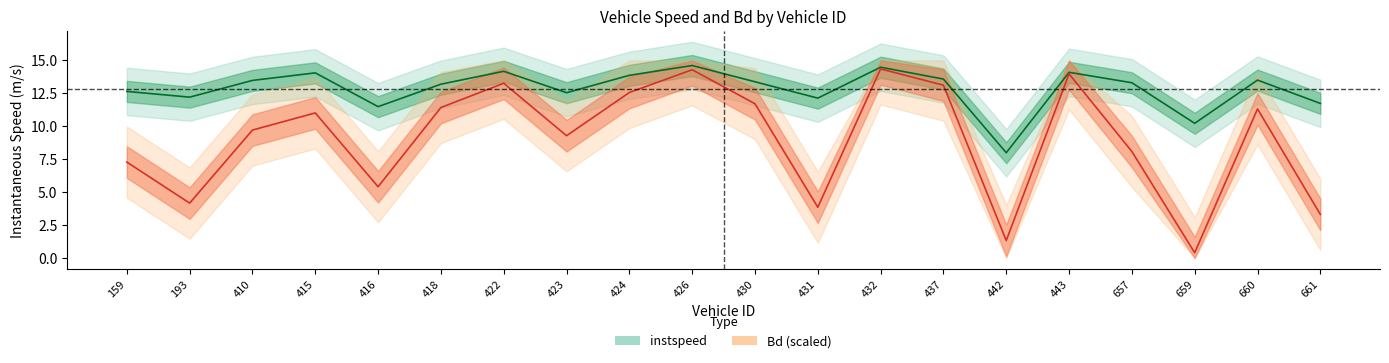

In instspeed, how many points are higher than both neighbors (excluding endpoints)?

6